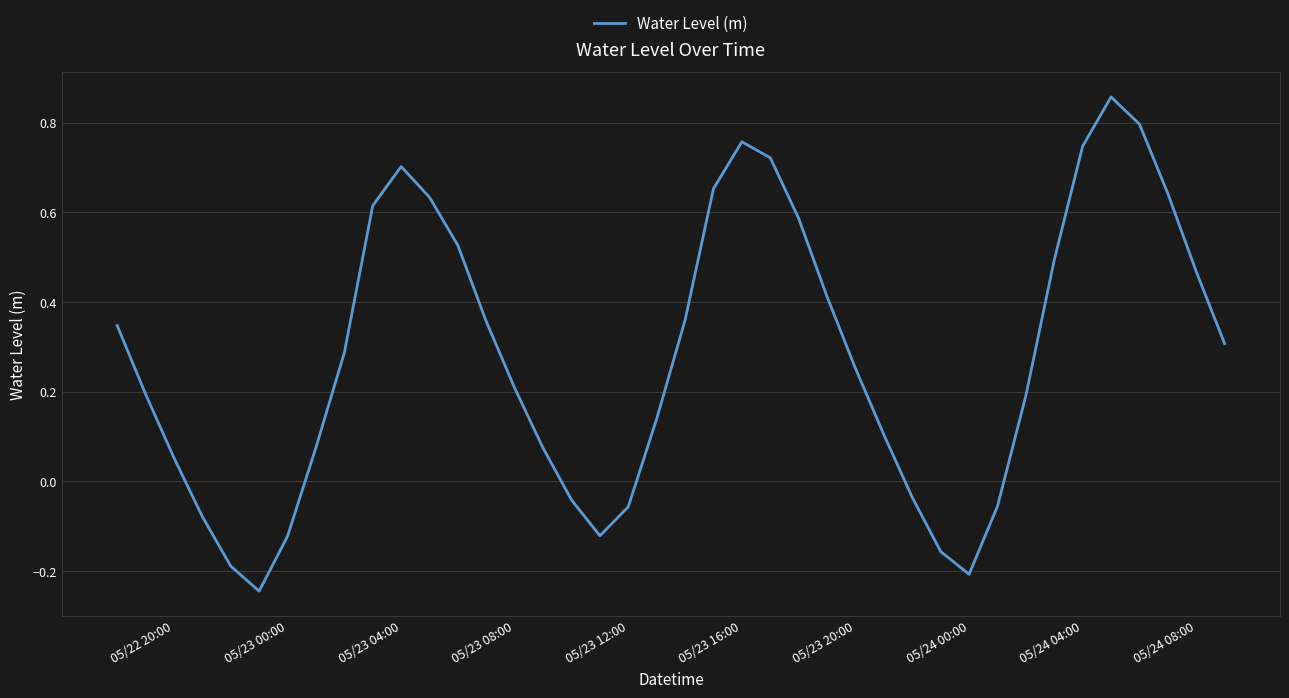

What is the difference between the maximum and minimum values?

1.1